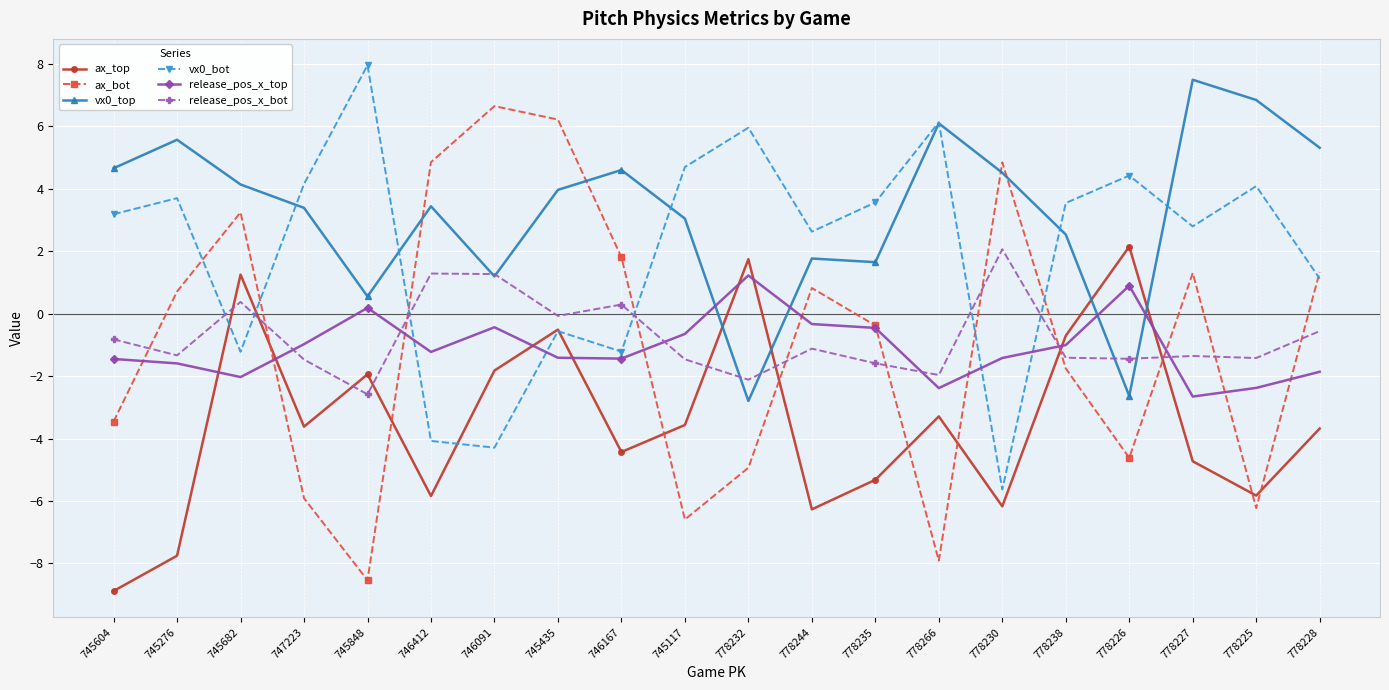

Which series has the widest spread of values?

ax_bot